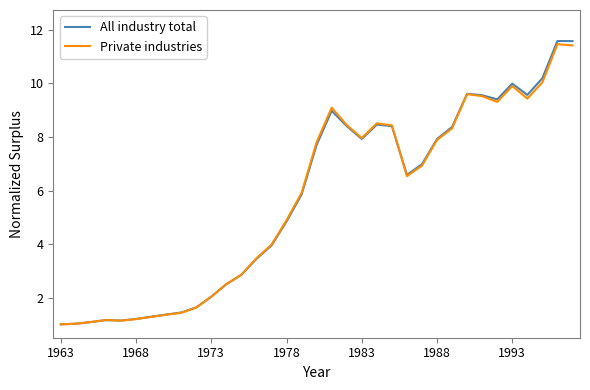

Which series has the widest spread of values?

All industry total